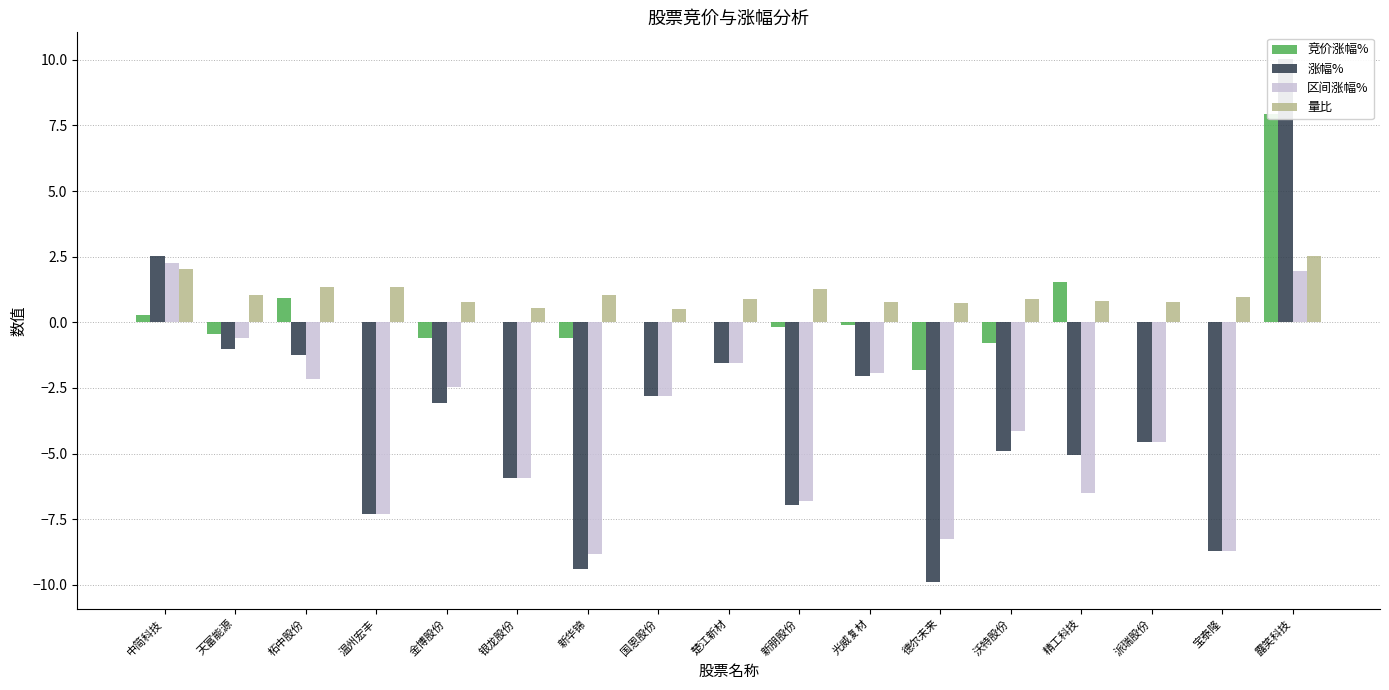

How many groups of bars are there?

17